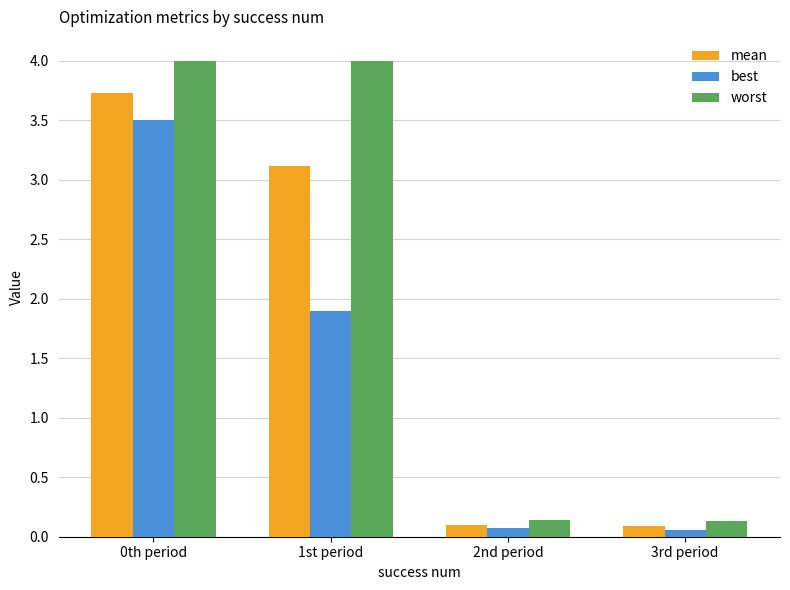

At which label does mean reach its peak?

0th period